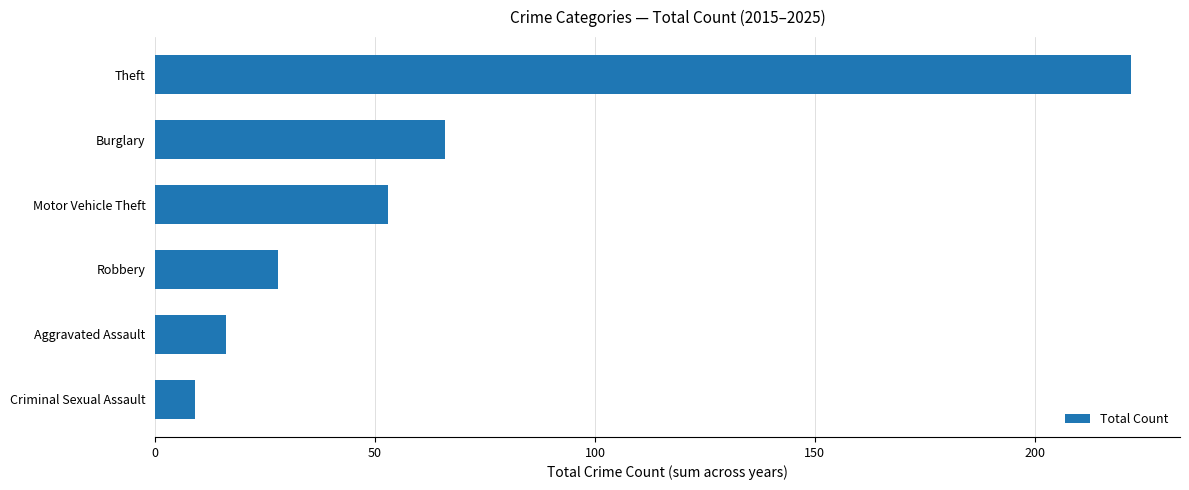

List the labels in order of value, largest first.

Theft, Burglary, Motor Vehicle Theft, Robbery, Aggravated Assault, Criminal Sexual Assault